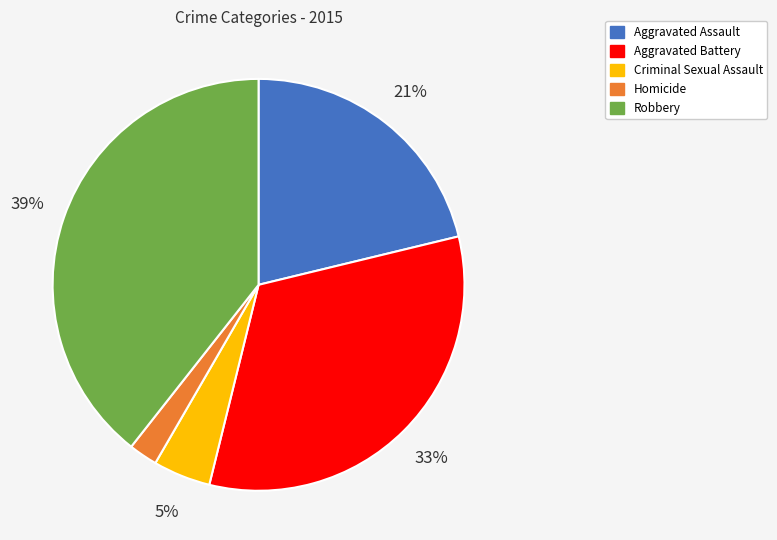

Do Homicide and Criminal Sexual Assault together represent more than half of the pie?

No